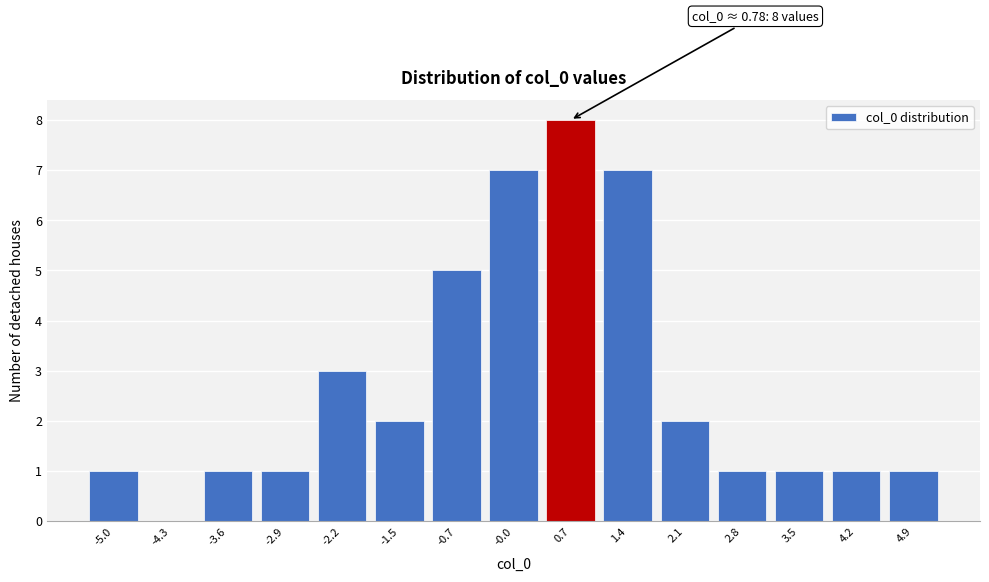

Over which range of the x-axis is the bar tallest?

0.3 to 1.0